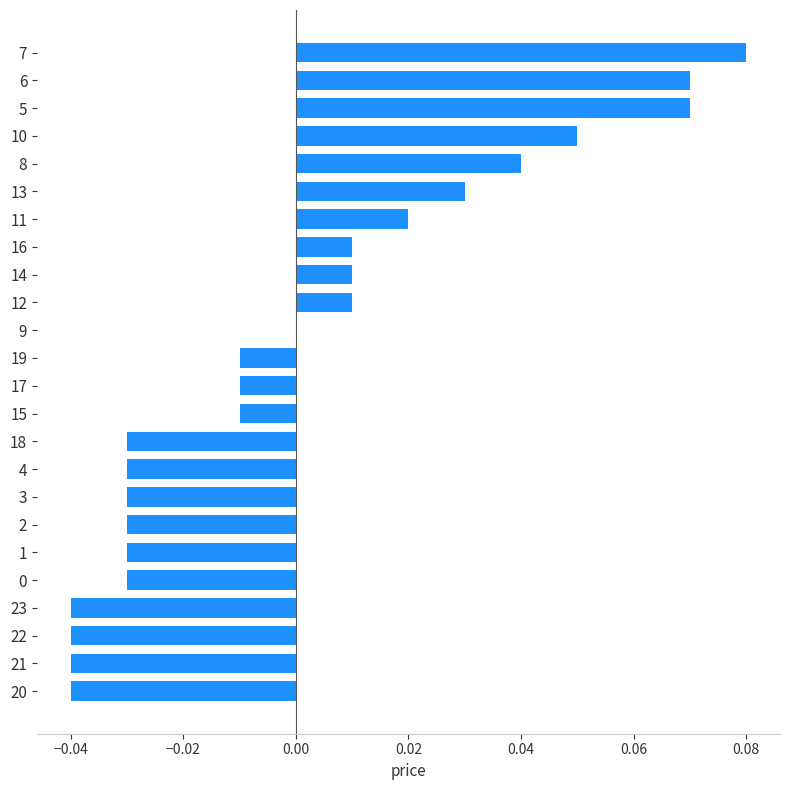

How many data points does each series have?

24